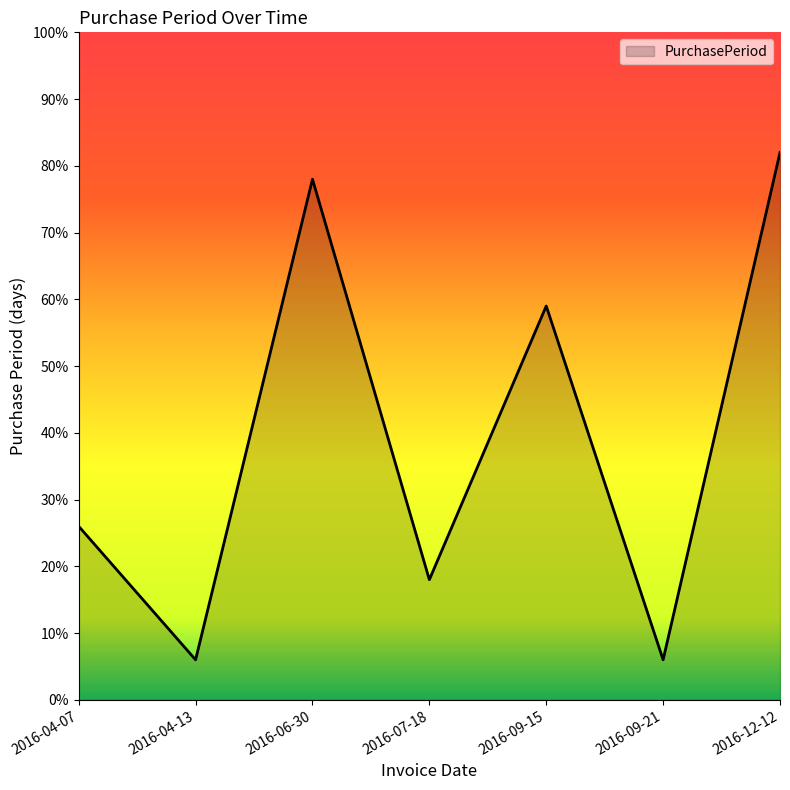

What is the average value?

39